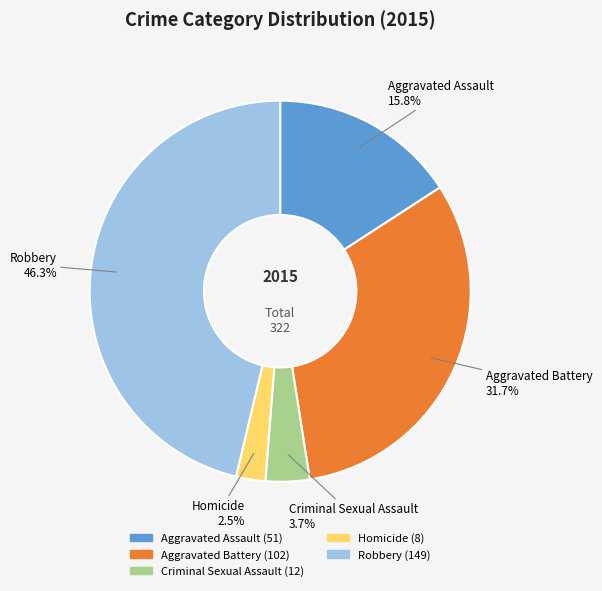

To the nearest percent, what portion does Robbery represent?

46%